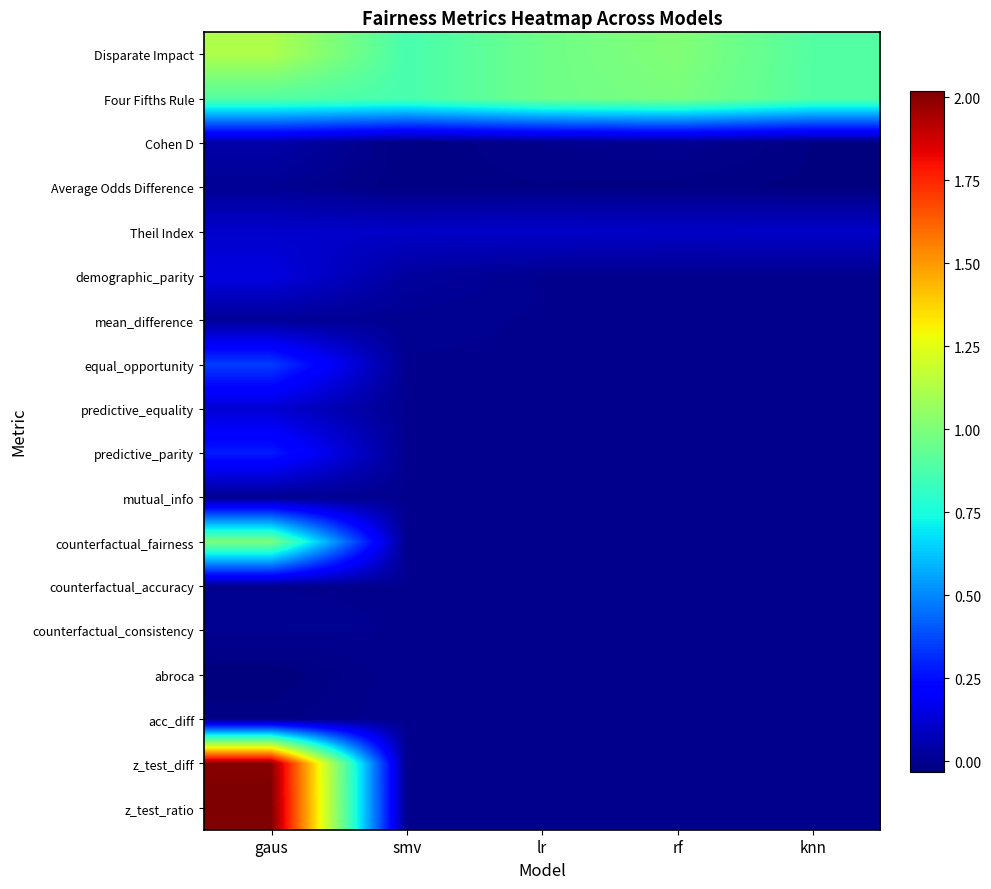

Rank the series at rf from lowest to highest value.

Average Odds Difference, demographic_parity, mean_difference, equal_opportunity, predictive_equality, predictive_parity, mutual_info, counterfactual_fairness, counterfactual_accuracy, counterfactual_consistency, abroca, acc_diff, z_test_diff, z_test_ratio, Cohen D, Theil Index, Four Fifths Rule, Disparate Impact